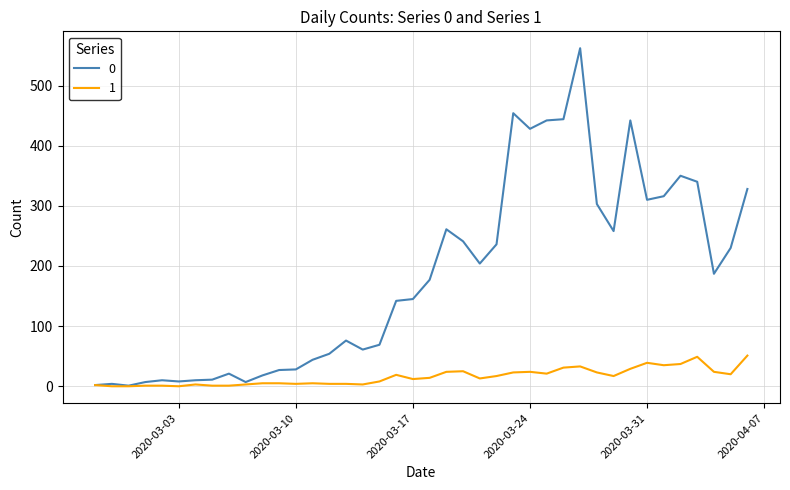

What is the difference between the maximum and minimum values in the 1 series?

51